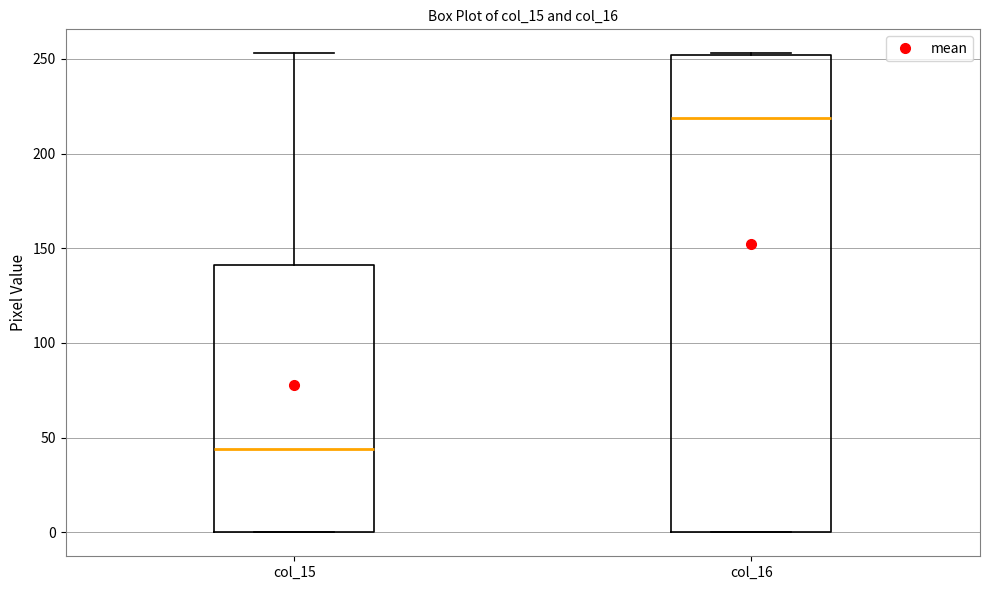

Reading left to right, transcribe this box plot: for each box, give where its median line is, the range the box spans, and where its two whiskers end, as read against the y-axis. The values are not printed on the chart, so give them approximately, as read against the axis.

col_15: median 45, box 0 to 140, whiskers 0 to 255
col_16: median 220, box 0 to 250, whiskers 0 to 255